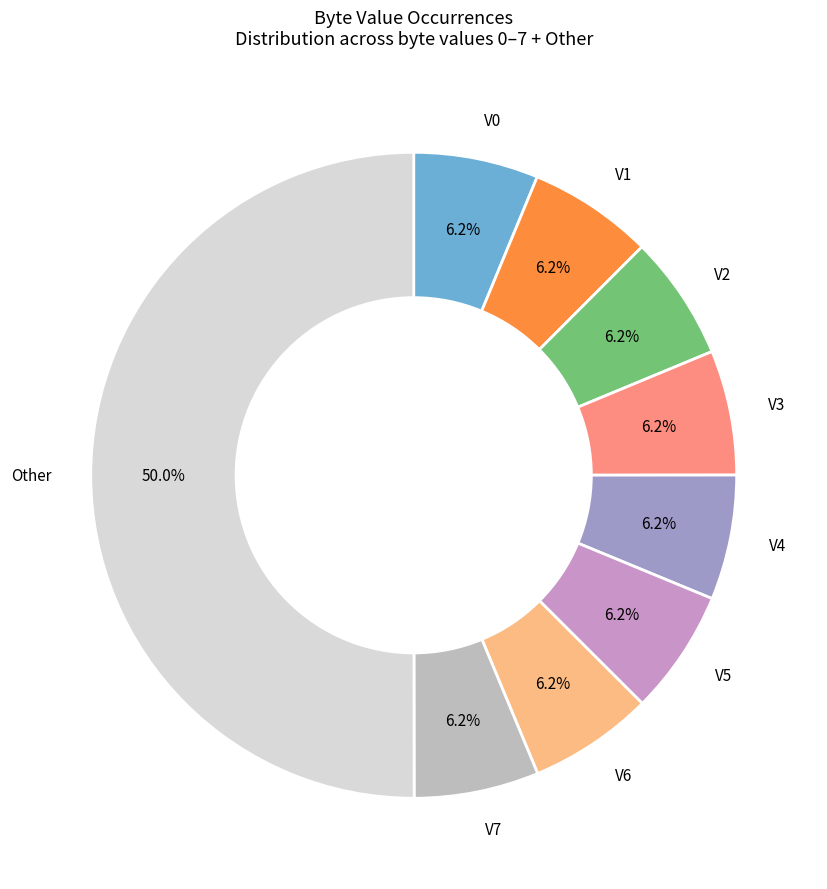

To the nearest percent, what is the difference between the largest and smallest slice percentages?

44%